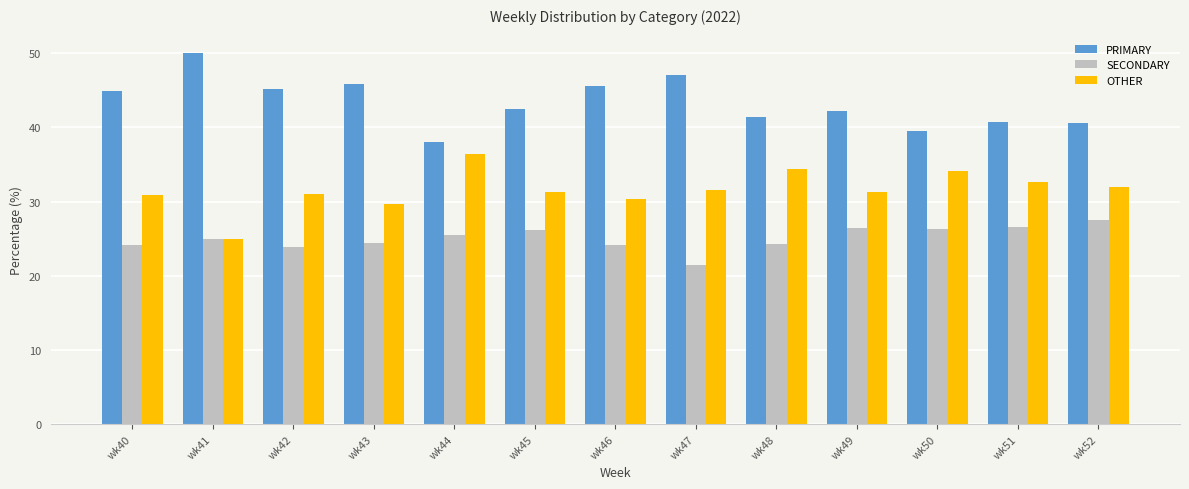

Are the bars grouped side by side (vs. stacked)?

Yes